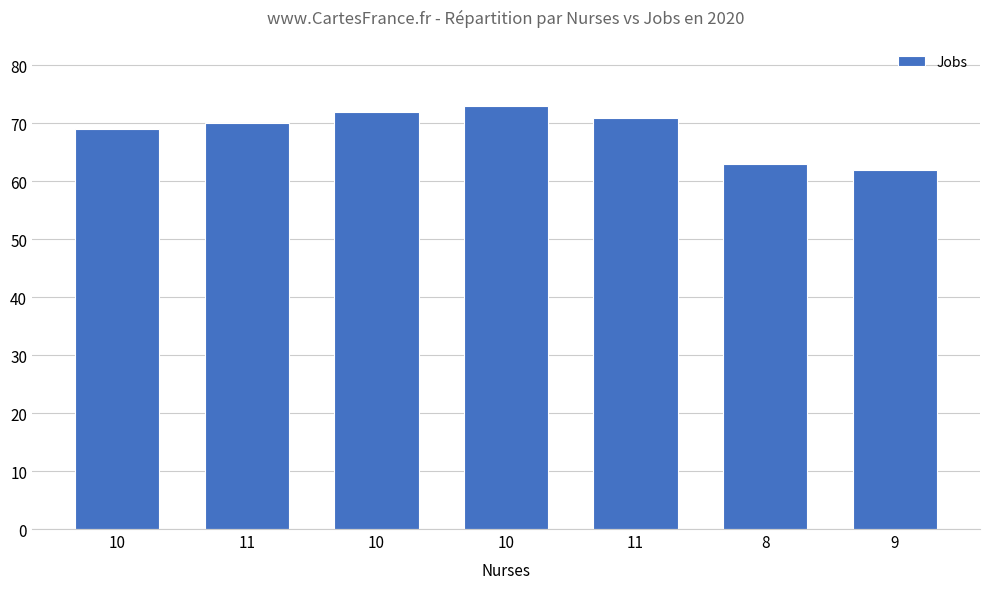

The value at 10 is 124. True or false?

False